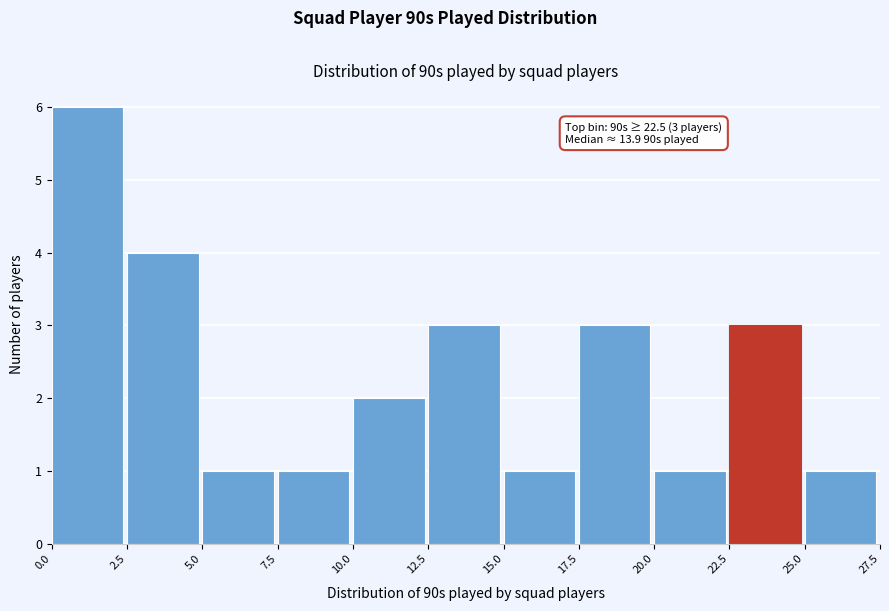

Which range on the x-axis has the tallest bar?

0.0 to 2.5